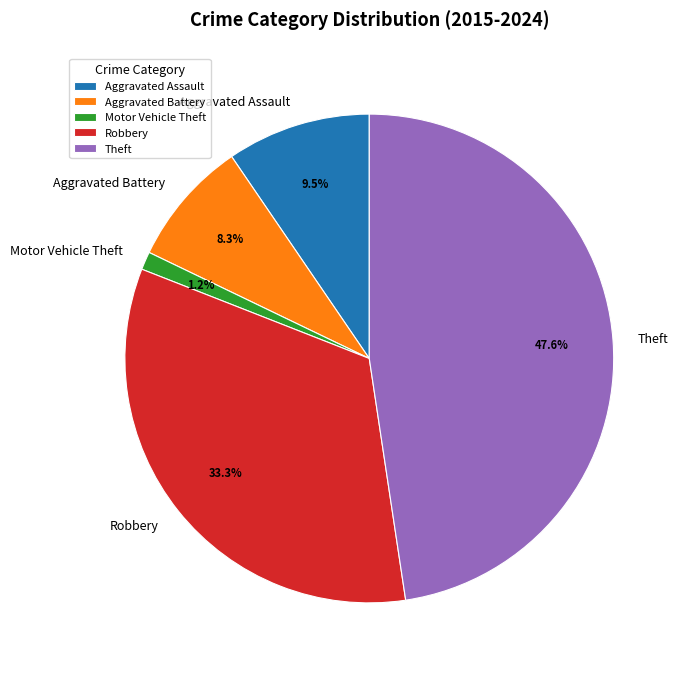

How many slices are in this pie chart?

5